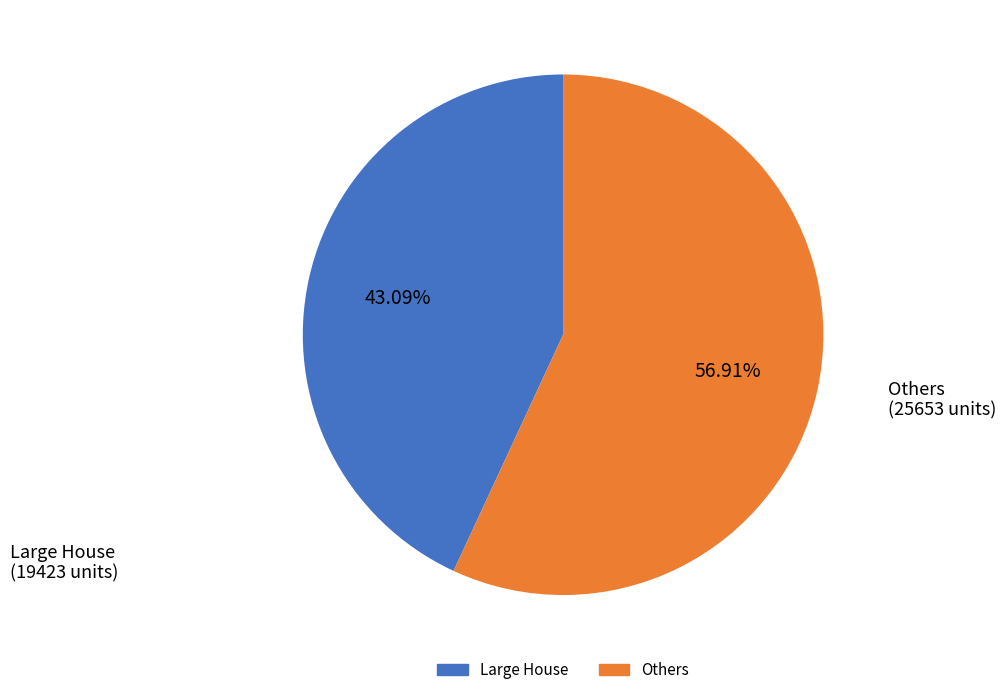

Does any single category account for the majority?

Yes